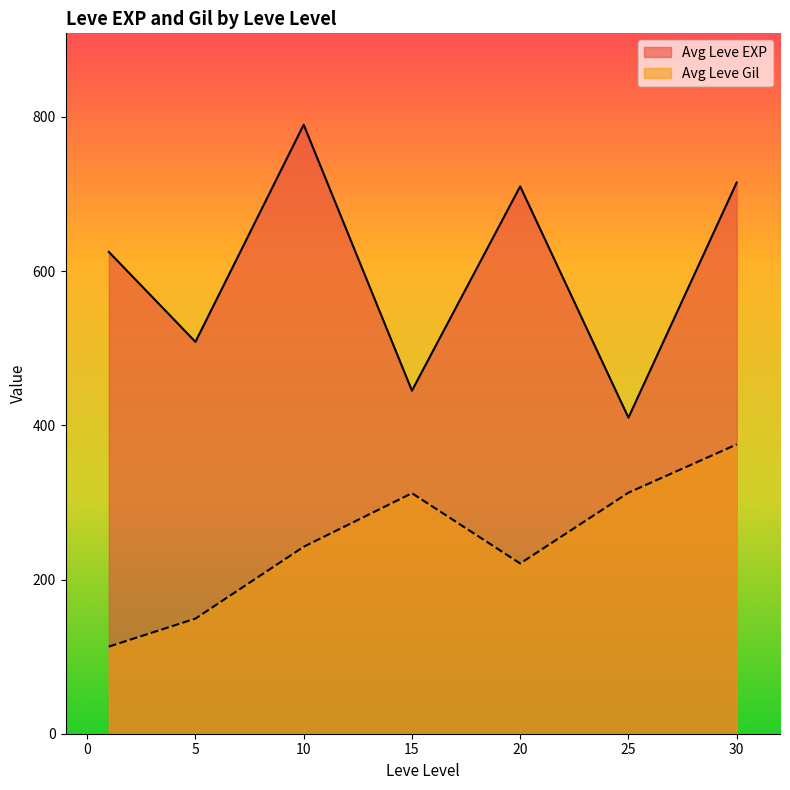

What is the difference between the Avg Leve Gil values at 20 and 15?

91.2